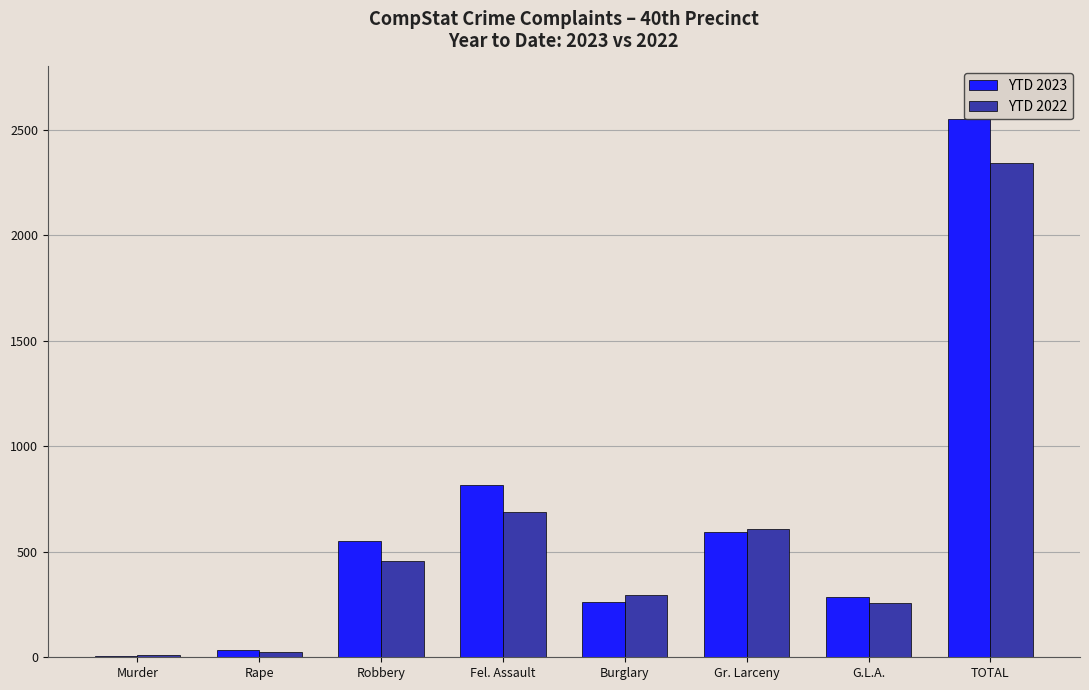

What is the sum of the YTD 2023 values at Gr. Larceny and Fel. Assault?

1411